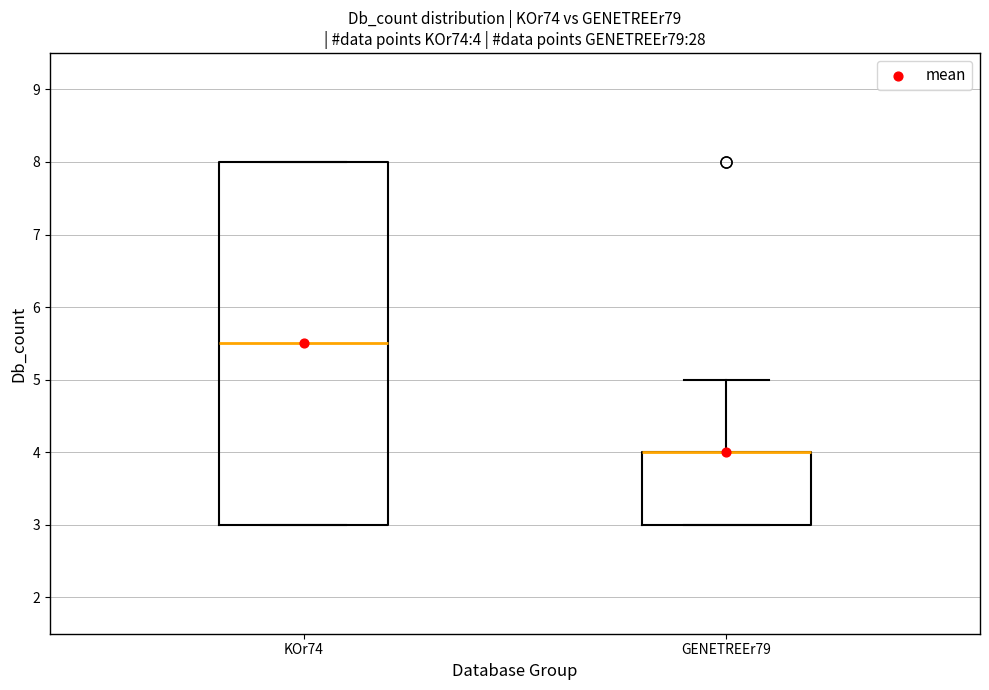

Which box is the tallest, from its lower edge to its upper edge?

KOr74